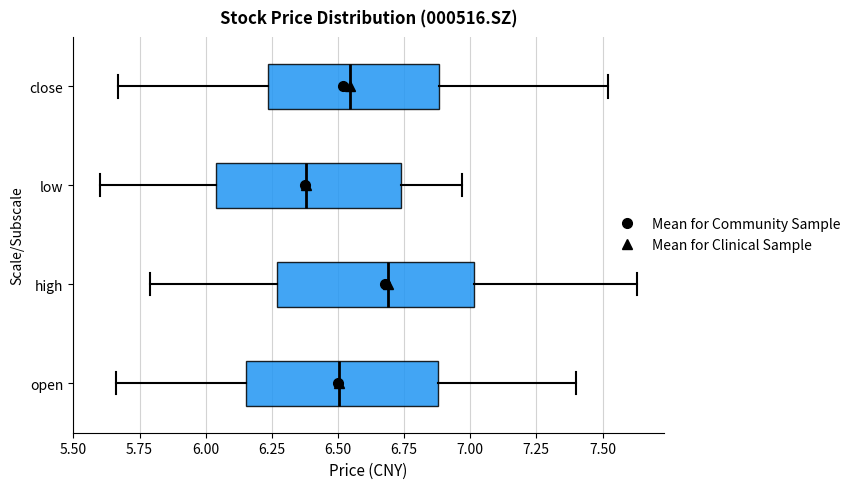

Where does the right whisker of the box for low end on the x-axis? The values are not printed on the chart, so give them approximately, as read against the axis.

6.95